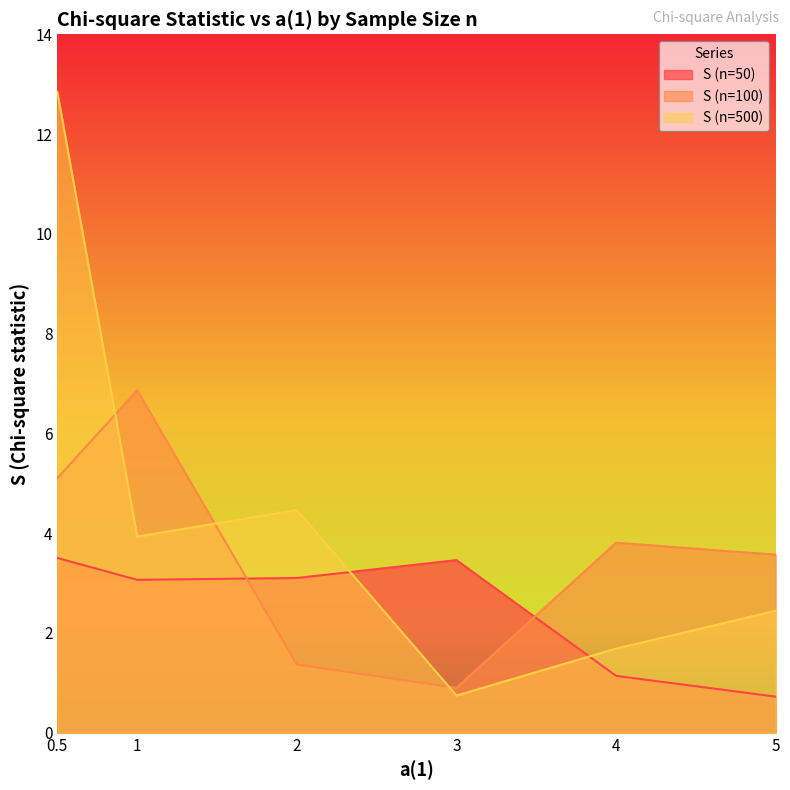

Reading left to right, list all the values displayed in this chart.

S (n=50): 3.5	3.1	3.1	3.5	1.1	0.7
S (n=100): 5.1	6.9	1.4	0.9	3.8	3.6
S (n=500): 12.8	3.9	4.5	0.7	1.7	2.4